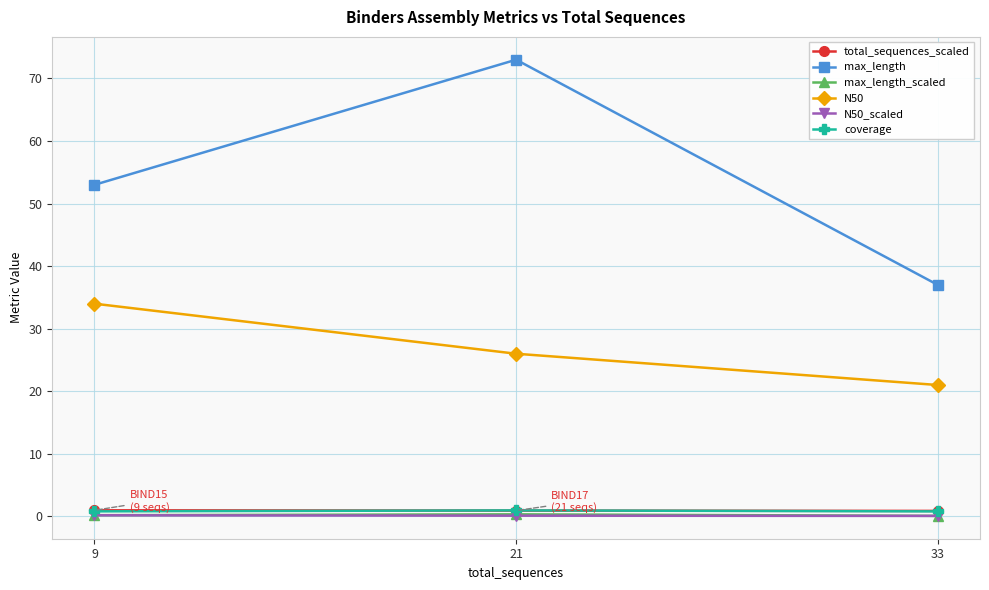

What is the difference between the maximum and minimum values in the max_length series?

36.0